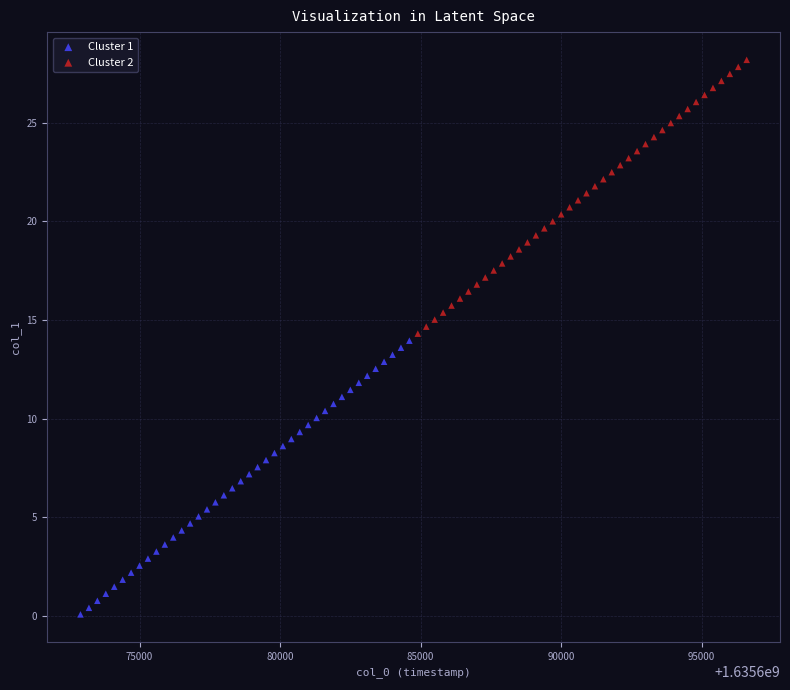

Which series contains the highest Y value?

Cluster 2